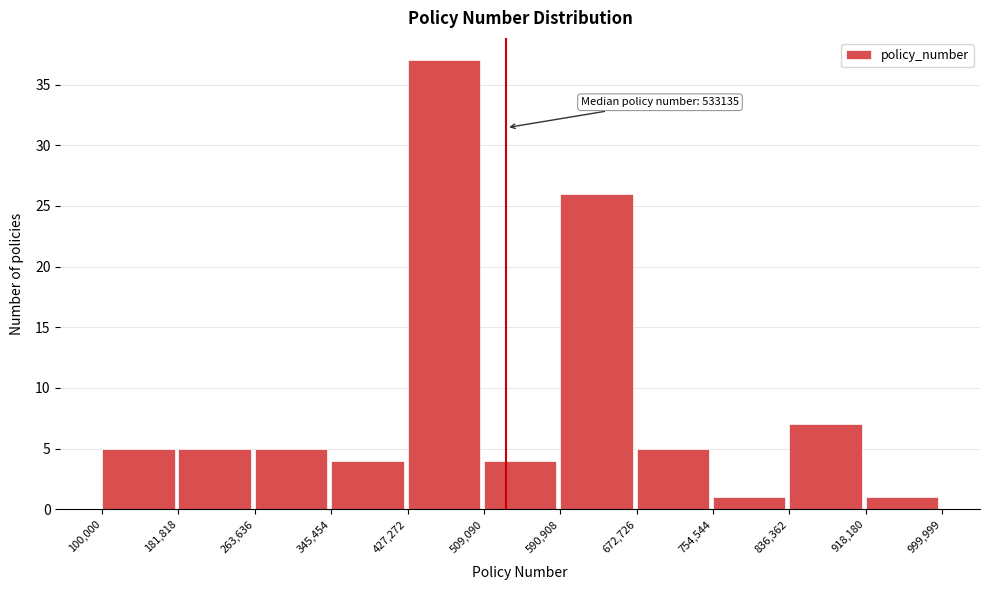

Which range on the x-axis has the tallest bar?

427,272 to 509,090